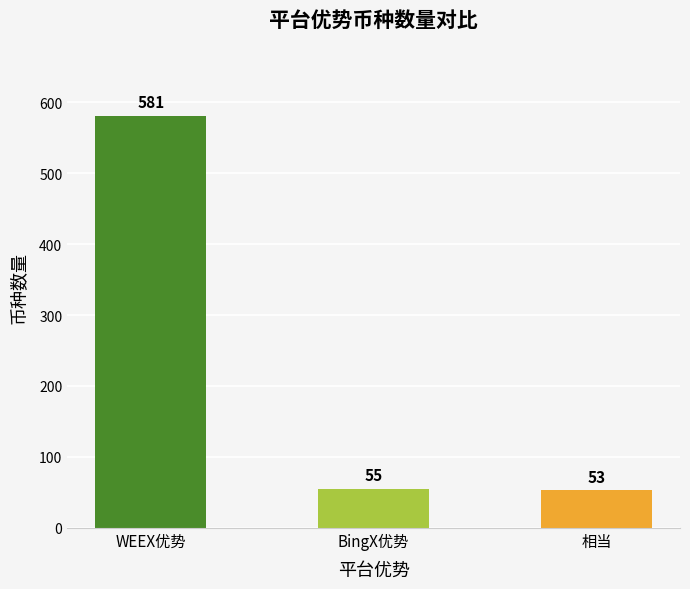

Is it true that the value at 相当 is 87?

False